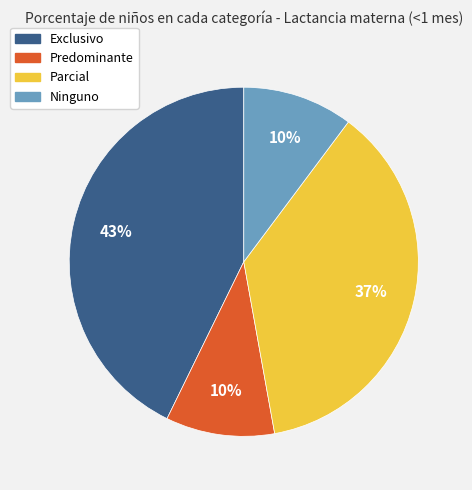

To the nearest percent, what is the average slice percentage?

25%